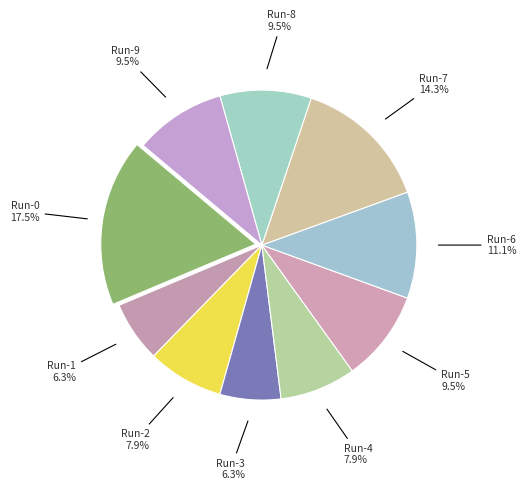

How many slices are in this pie chart?

10